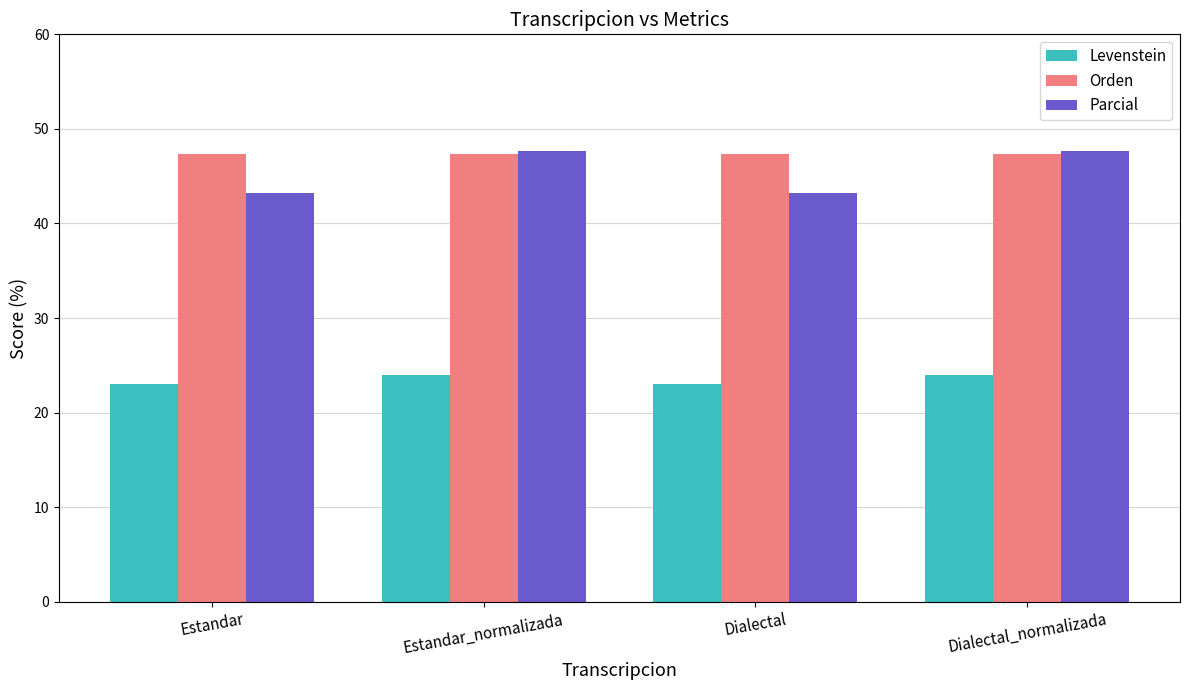

How many data points does each series have?

4